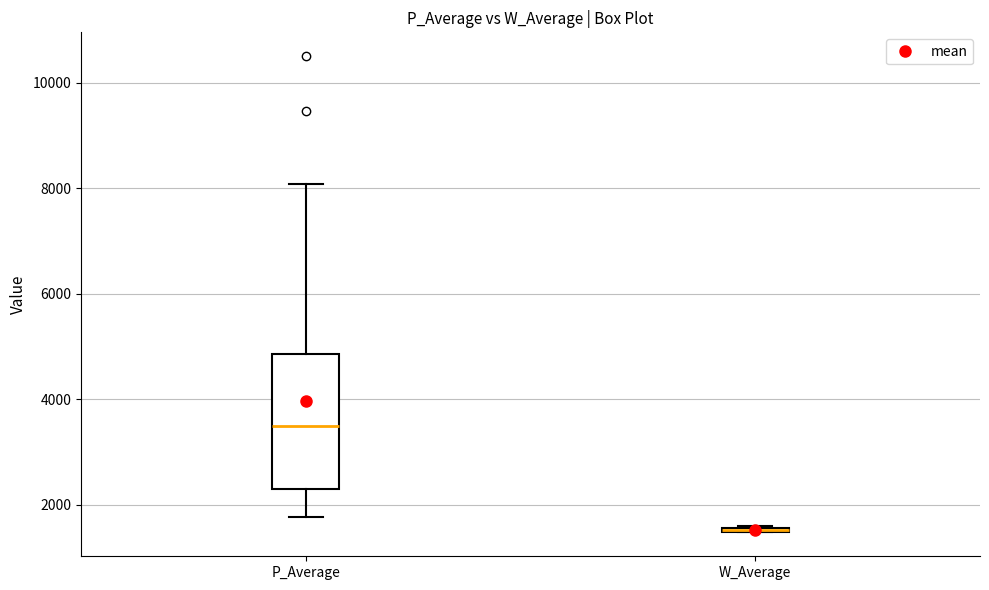

Comparing the boxes themselves (not the whiskers), which one is the tallest?

P_Average